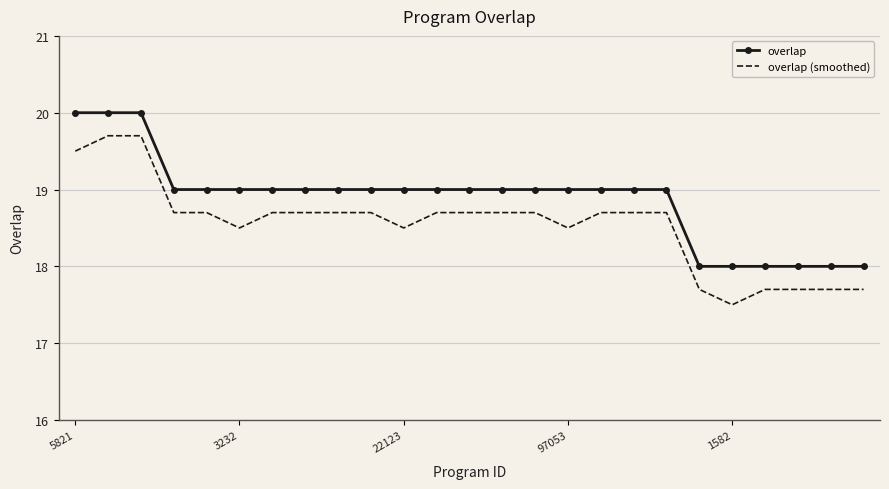

True or false: overlap (smoothed) and overlap intersect in this chart.

False